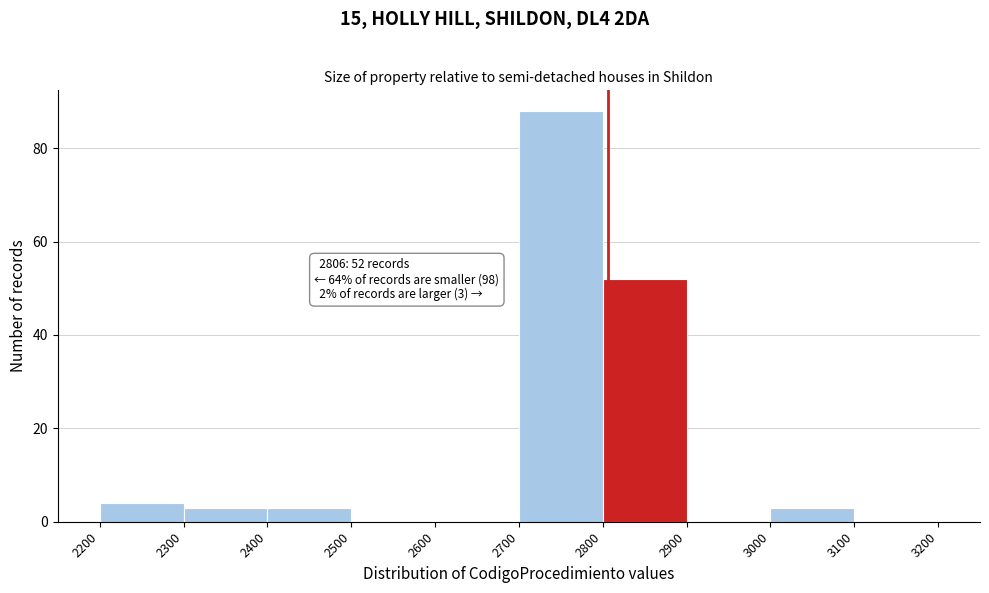

Over which range of the x-axis is the bar tallest?

2700 to 2800